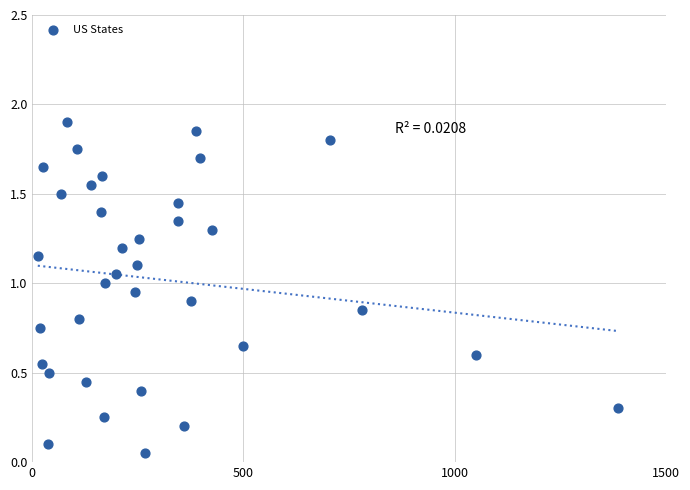

What is the range of X values (max minus min)?

1372.7